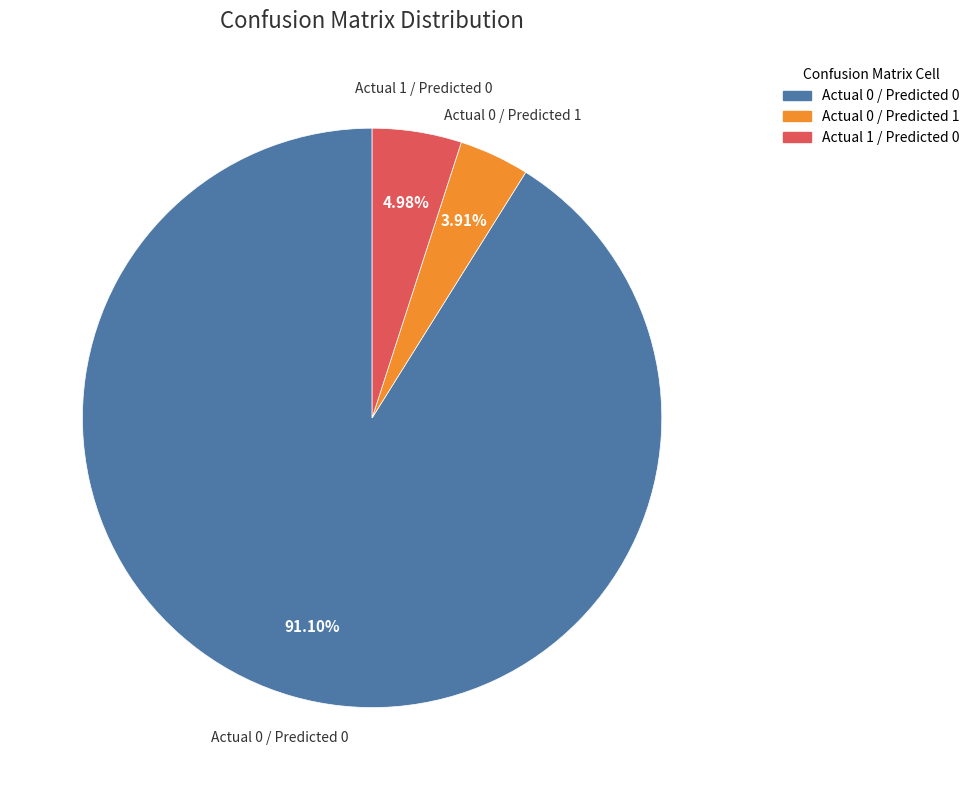

Is there a majority slice in this chart?

Yes